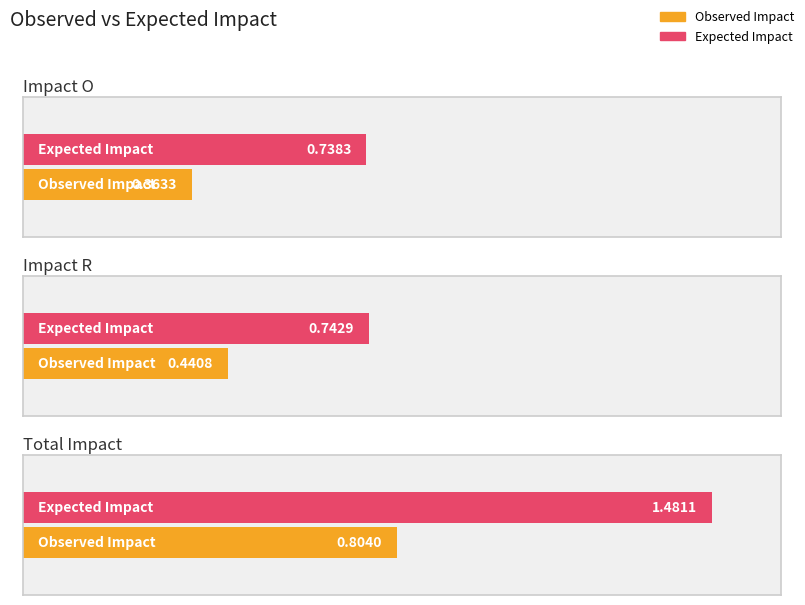

How many bars are there in each group?

2